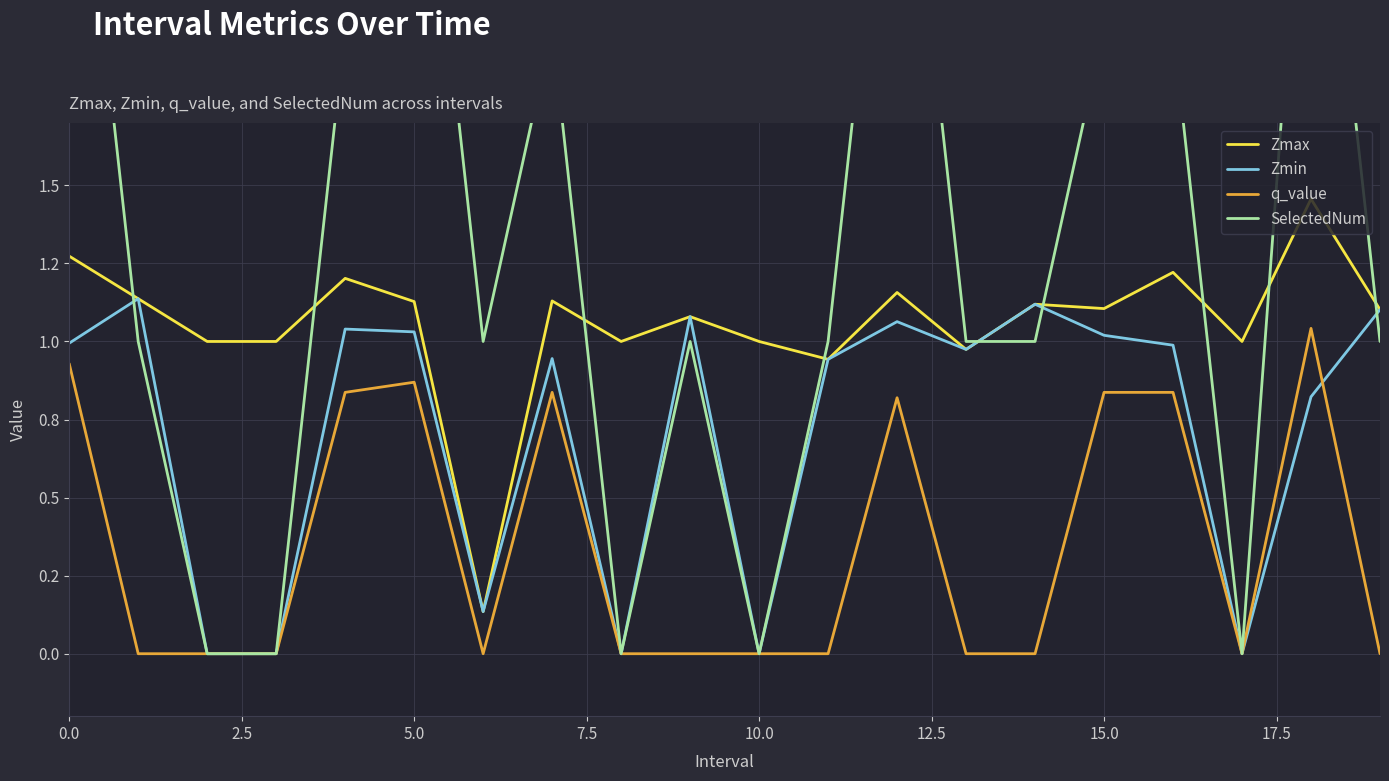

How many lines are shown in the chart?

4